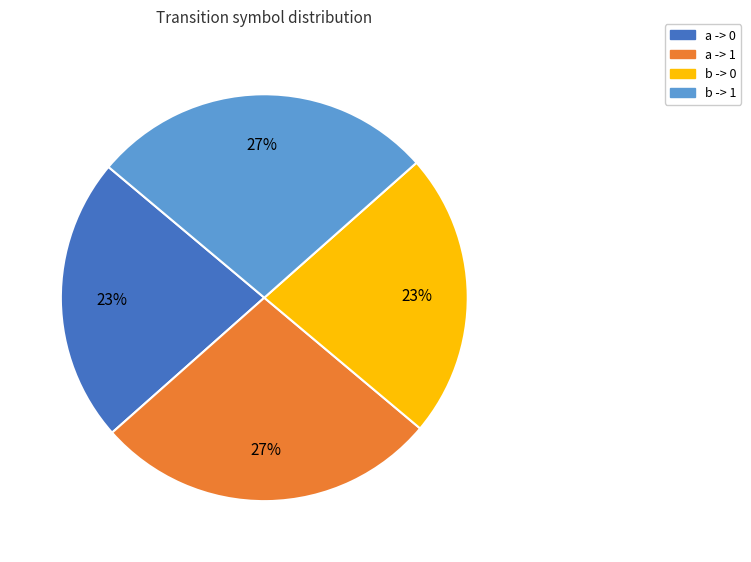

Approximately how many times larger is the value at a -> 0 compared to b -> 0?

1.0